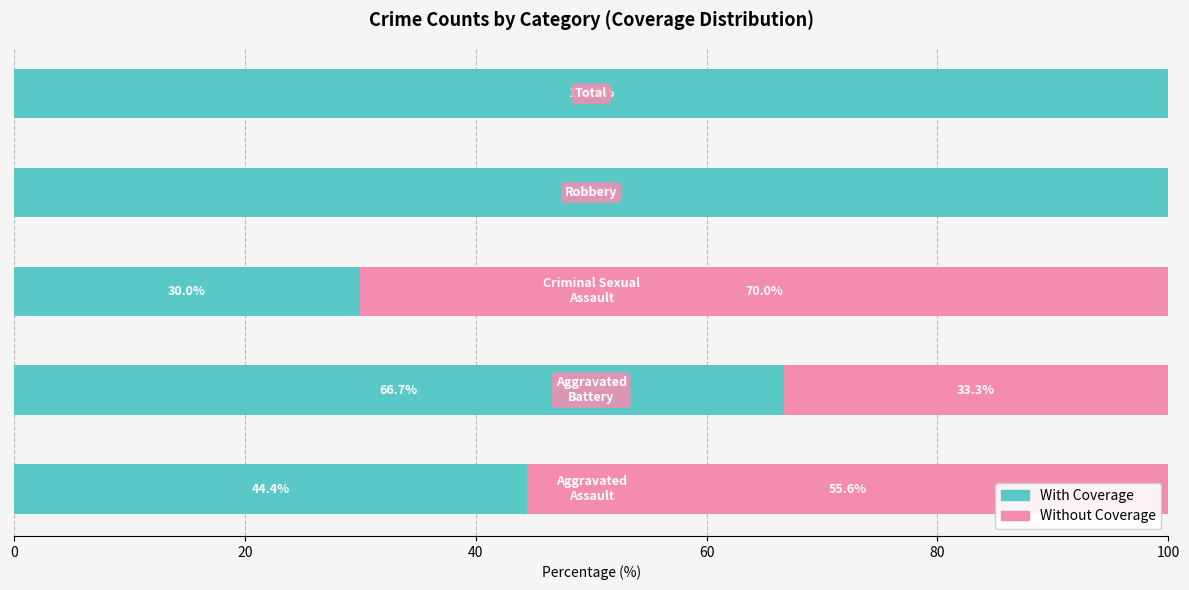

What is the sum of all With Coverage values?

341.1